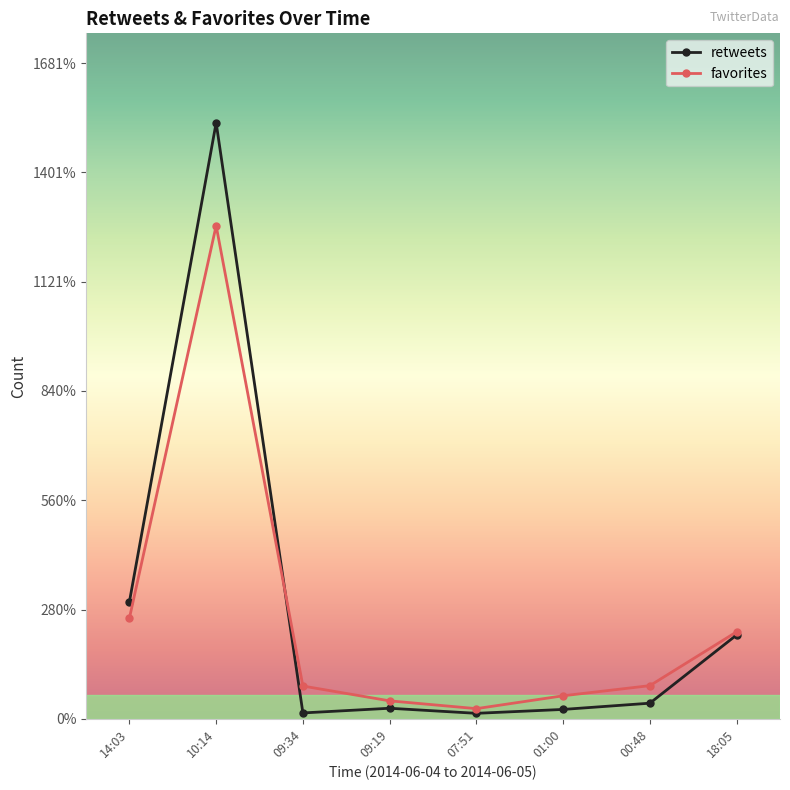

True or false: favorites has a value of 152 at 00:48.

False